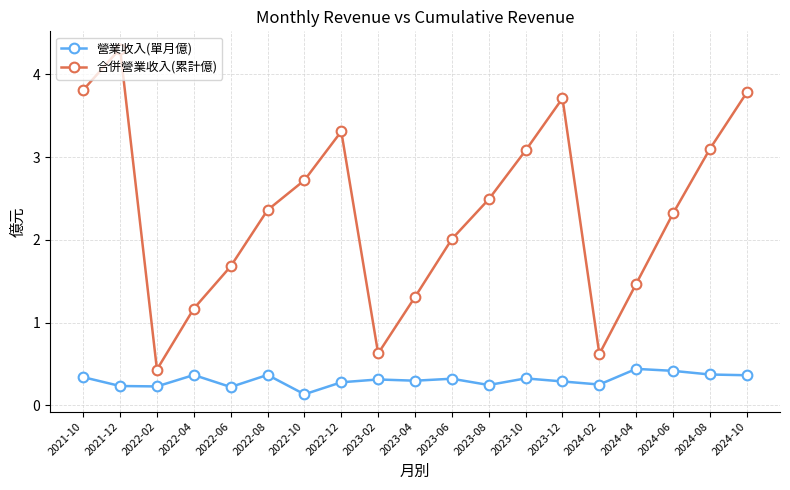

What position from the right is 2023-04?

10